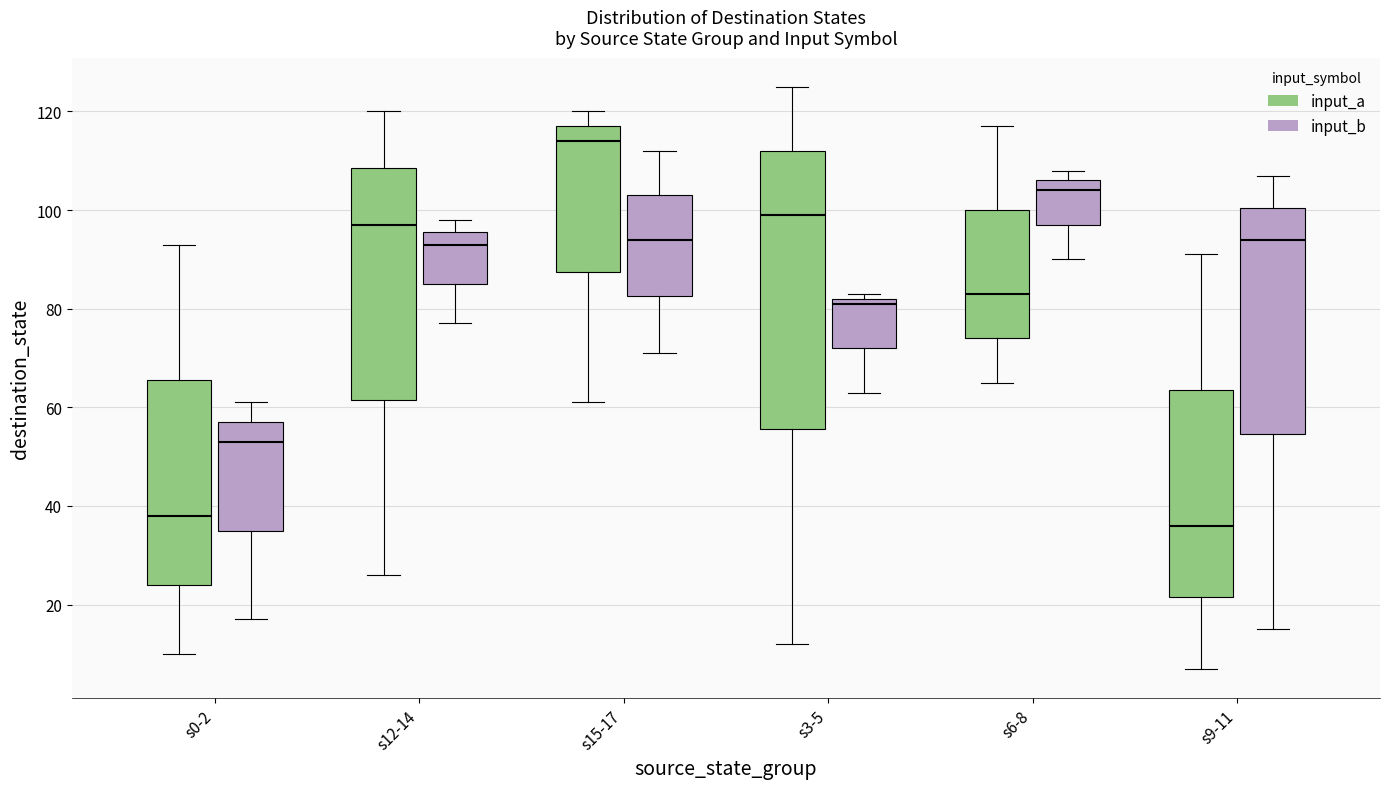

Which box has the highest median line?

s15-17 (input_a)